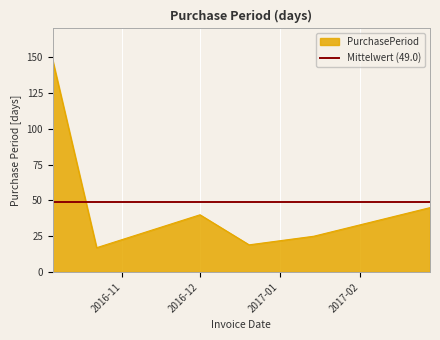

What is the minimum value shown in the chart?

17